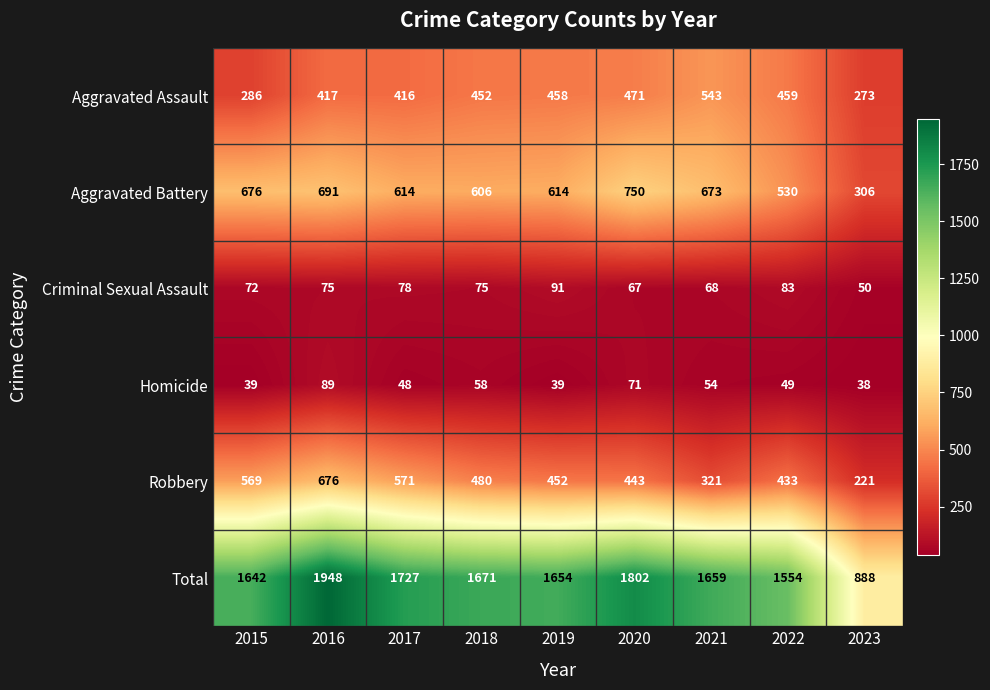

Which category has the highest value across all series?

2016